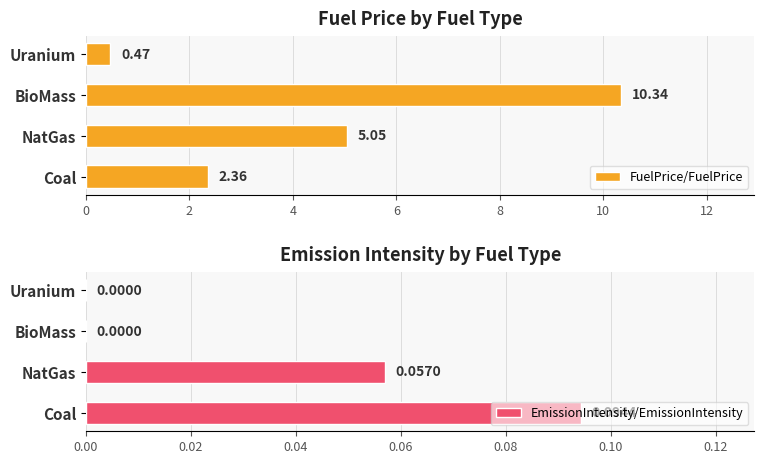

How many positive values does the EmissionIntensity/EmissionIntensity series have?

2